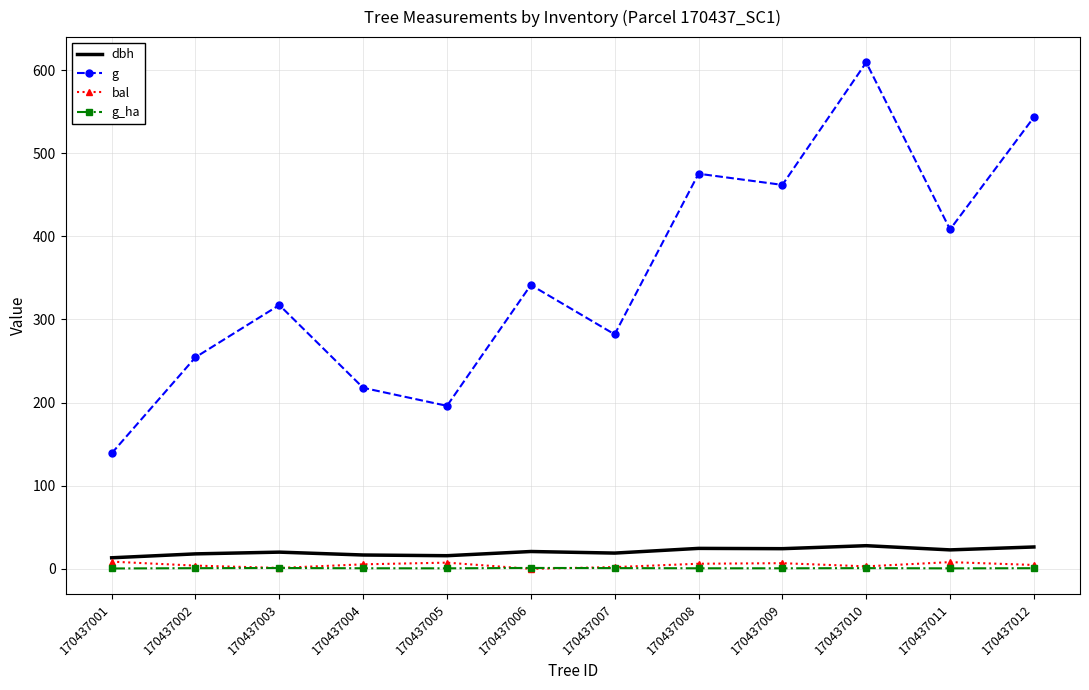

List the labels in order of g value, largest first.

170437010, 170437012, 170437008, 170437009, 170437011, 170437006, 170437003, 170437007, 170437002, 170437004, 170437005, 170437001